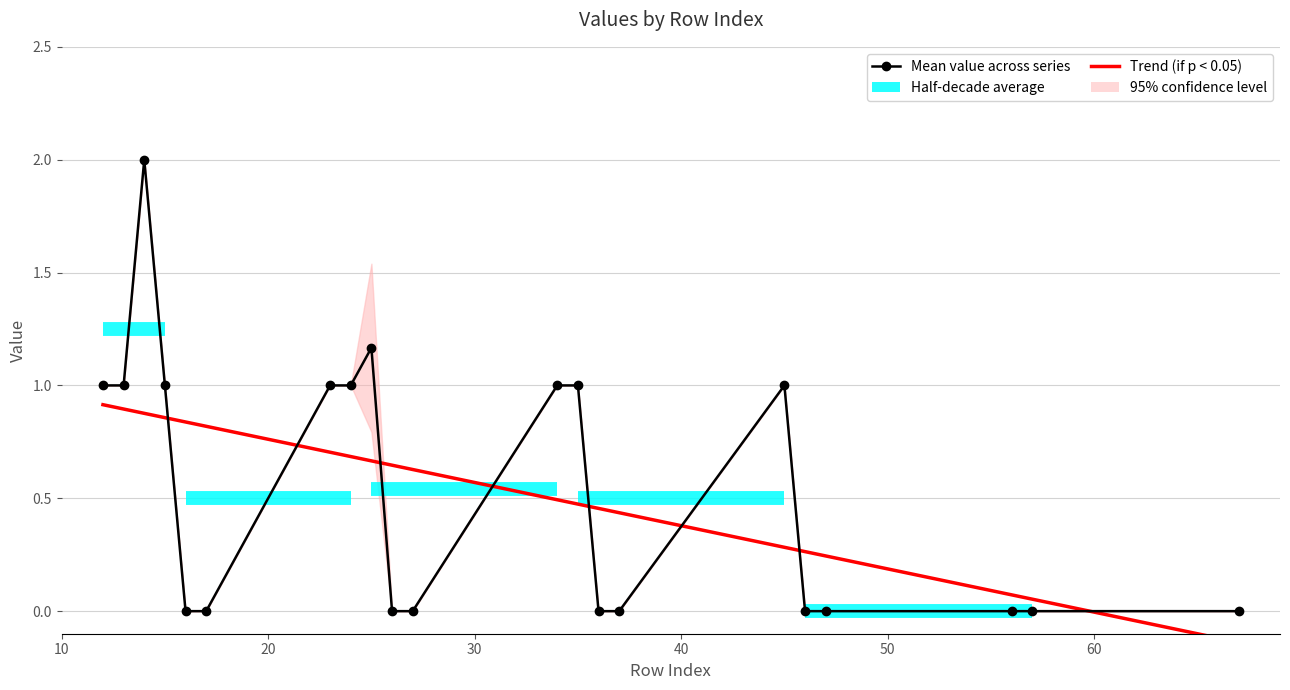

Reading left to right, what are all the values shown in this chart?

Trend (if p < 0.05): 0.9	0.9	0.9	0.9	0.8	0.8	0.7	0.7	0.7	0.6	0.6	0.5	0.5	0.5	0.4	0.3	0.3	0.2	0.1	0.1	-0.1
Mean value across series: 1.0	1.0	2.0	1.0	0.0	0.0	1.0	1.0	1.2	0.0	0.0	1.0	1.0	0.0	0.0	1.0	0.0	0.0	0.0	0.0	0.0